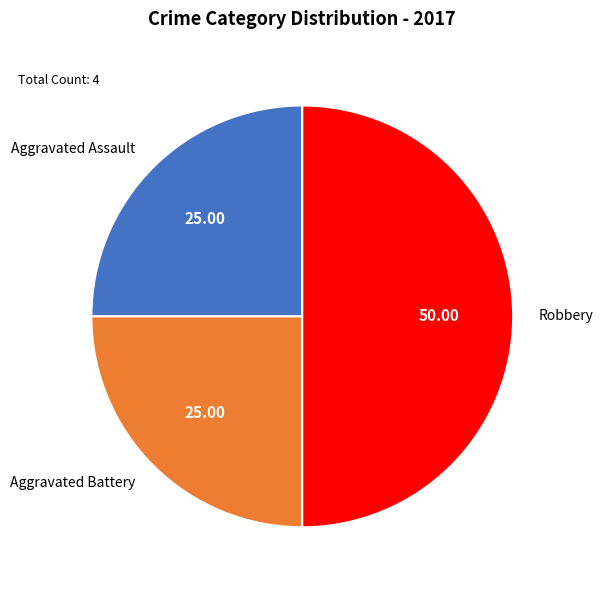

Combined, do Aggravated Battery and Robbery account for over 50%?

Yes